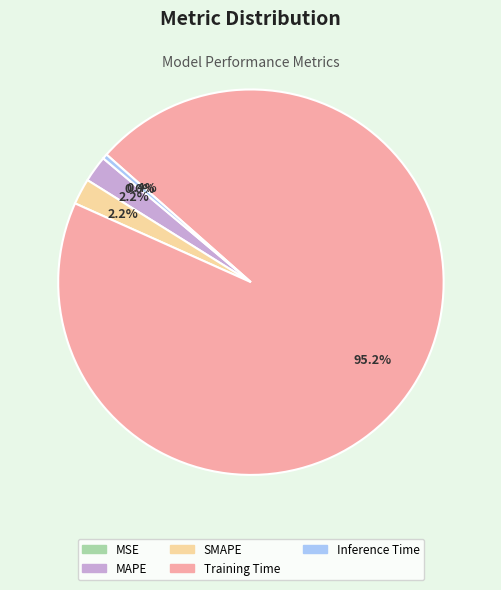

What percentage is NOT represented by Inference Time?

99.6%